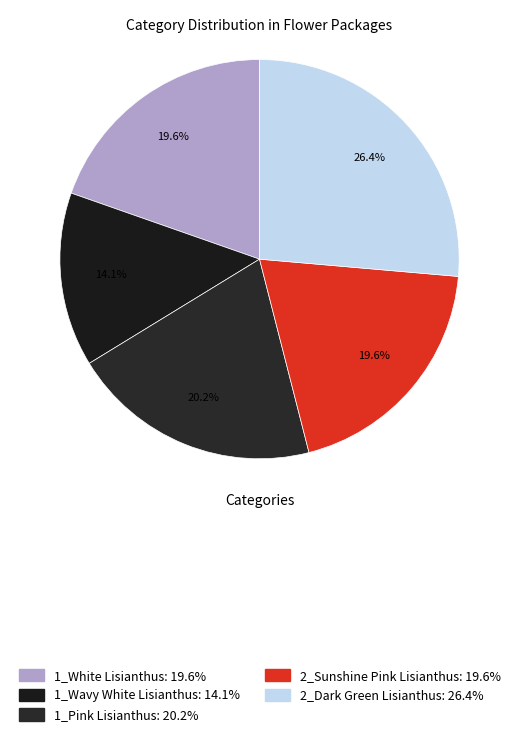

To the nearest percent, what is the difference between the largest and smallest slice percentages?

12%